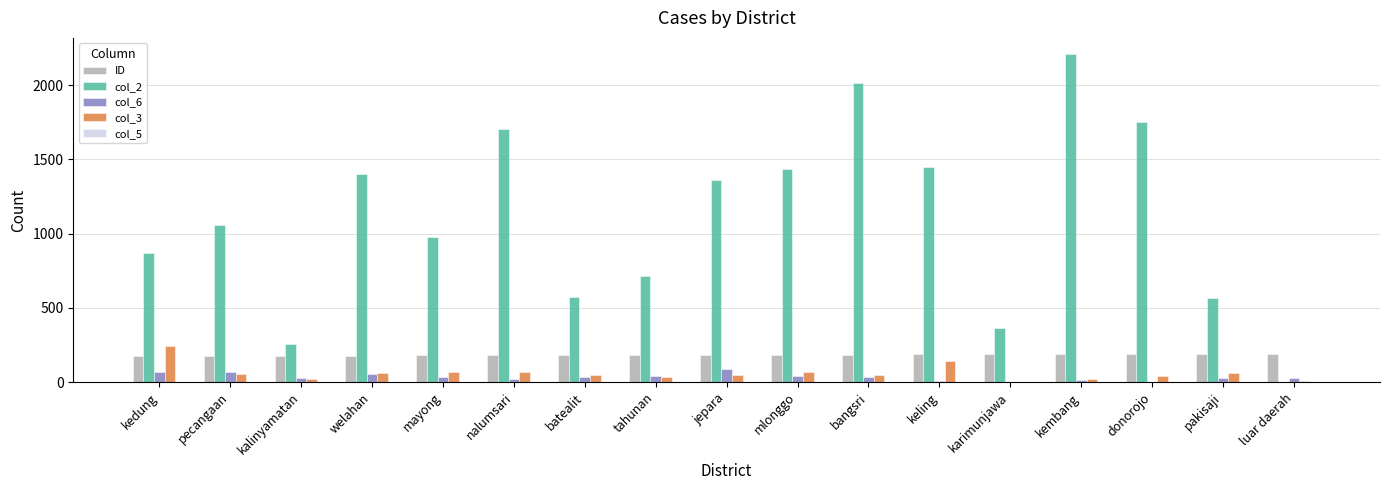

Which series has the widest spread of values?

col_2